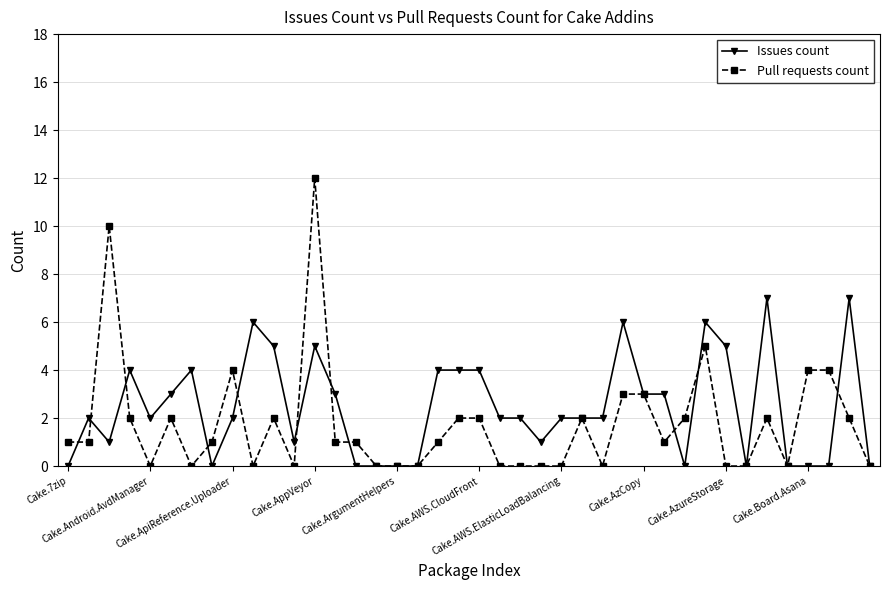

True or false: Issues count has more than 0 interior local peaks.

True